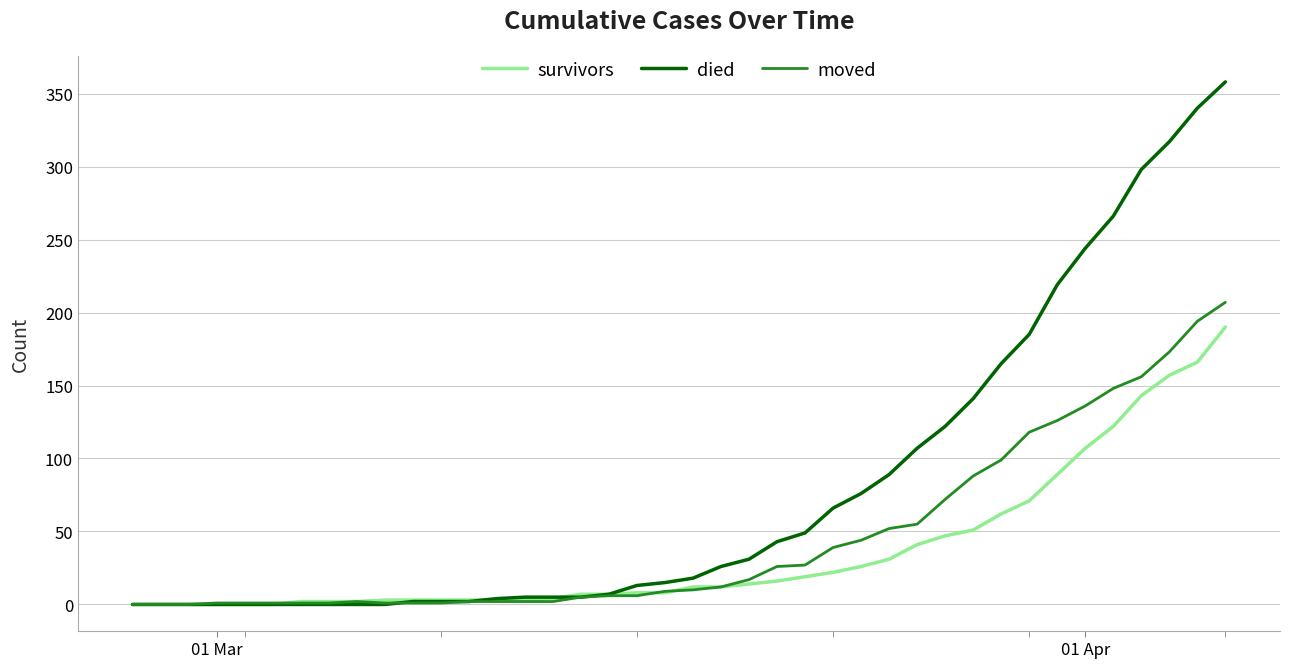

Rank the series by their average value, from highest to lowest.

died, moved, survivors